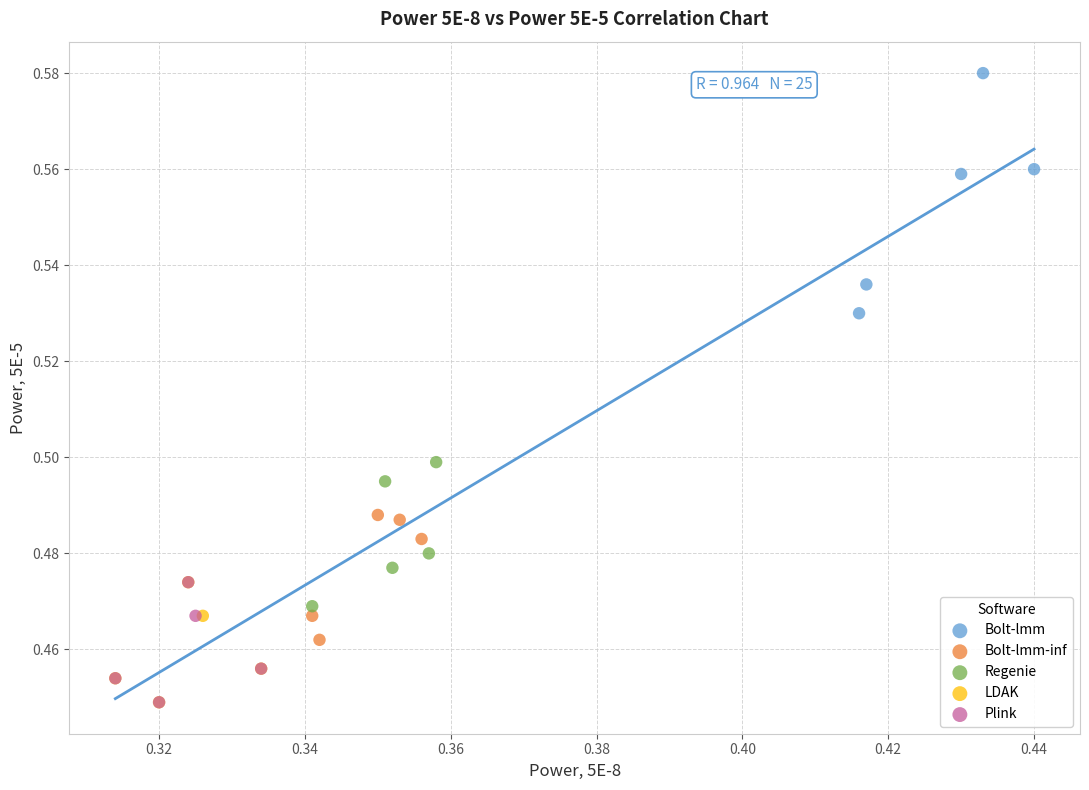

Which series reaches the maximum Y coordinate?

Bolt-lmm